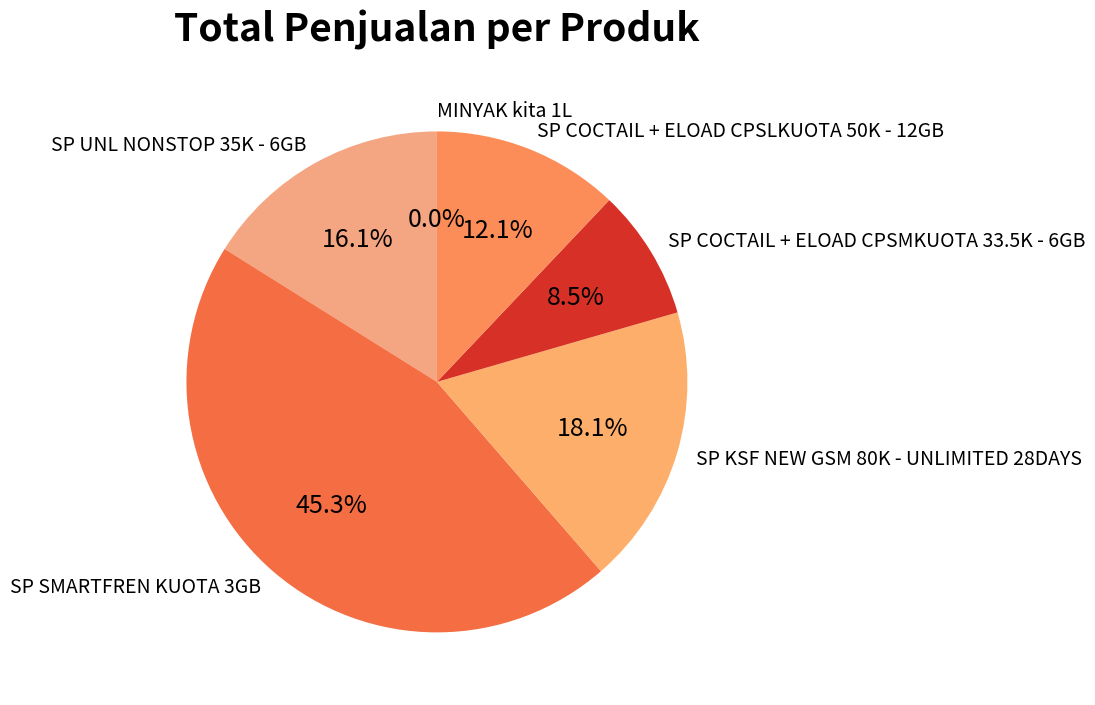

Between SP COCTAIL + ELOAD CPSMKUOTA 33.5K - 6GB and SP KSF NEW GSM 80K - UNLIMITED 28DAYS, which is larger?

SP KSF NEW GSM 80K - UNLIMITED 28DAYS